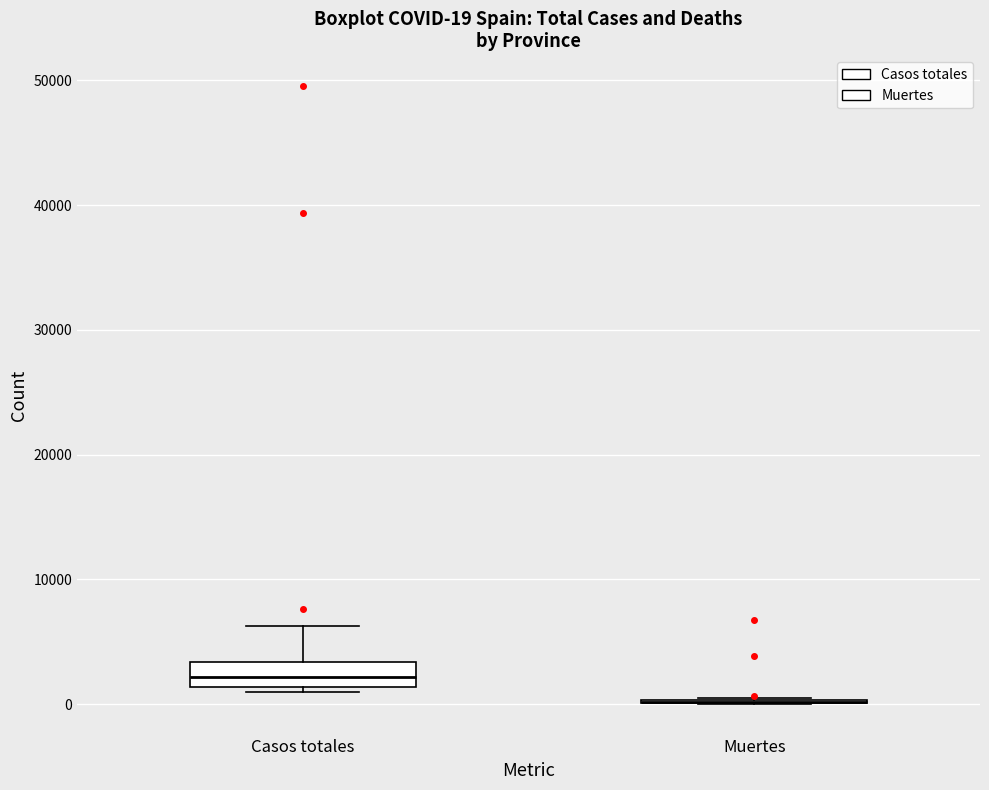

Which box is the tallest, from its lower edge to its upper edge?

Casos totales